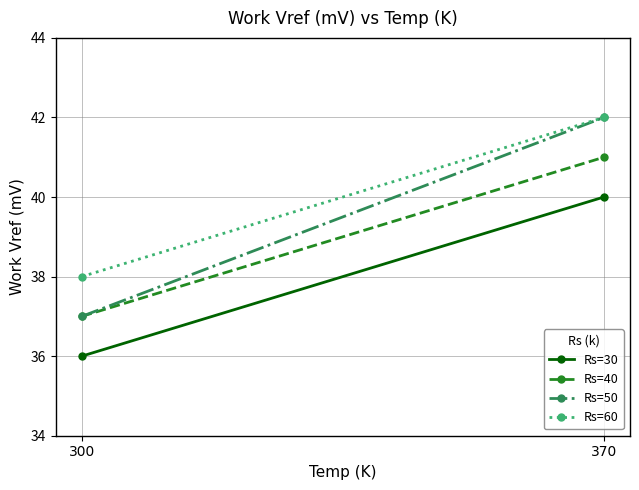

List the series in order of their peak value, highest first.

Rs=50, Rs=60, Rs=40, Rs=30